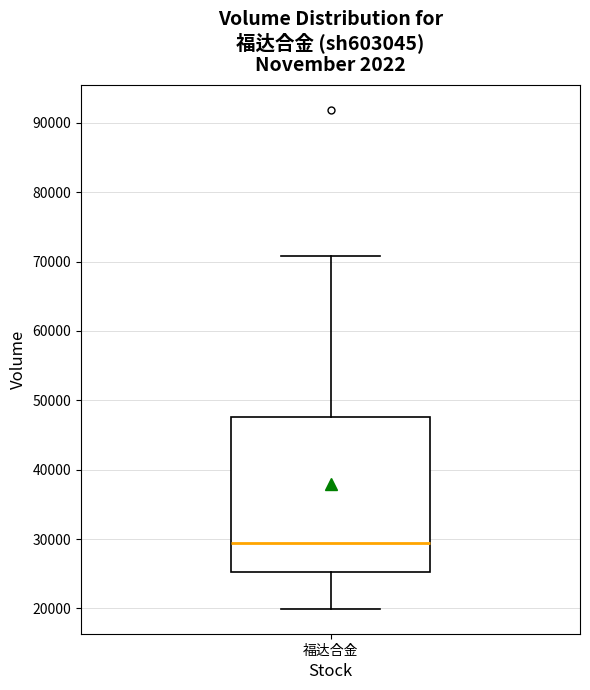

Where does the median line of the box for 福达合金 sit on the y-axis? The values are not printed on the chart, so give them approximately, as read against the axis.

29000